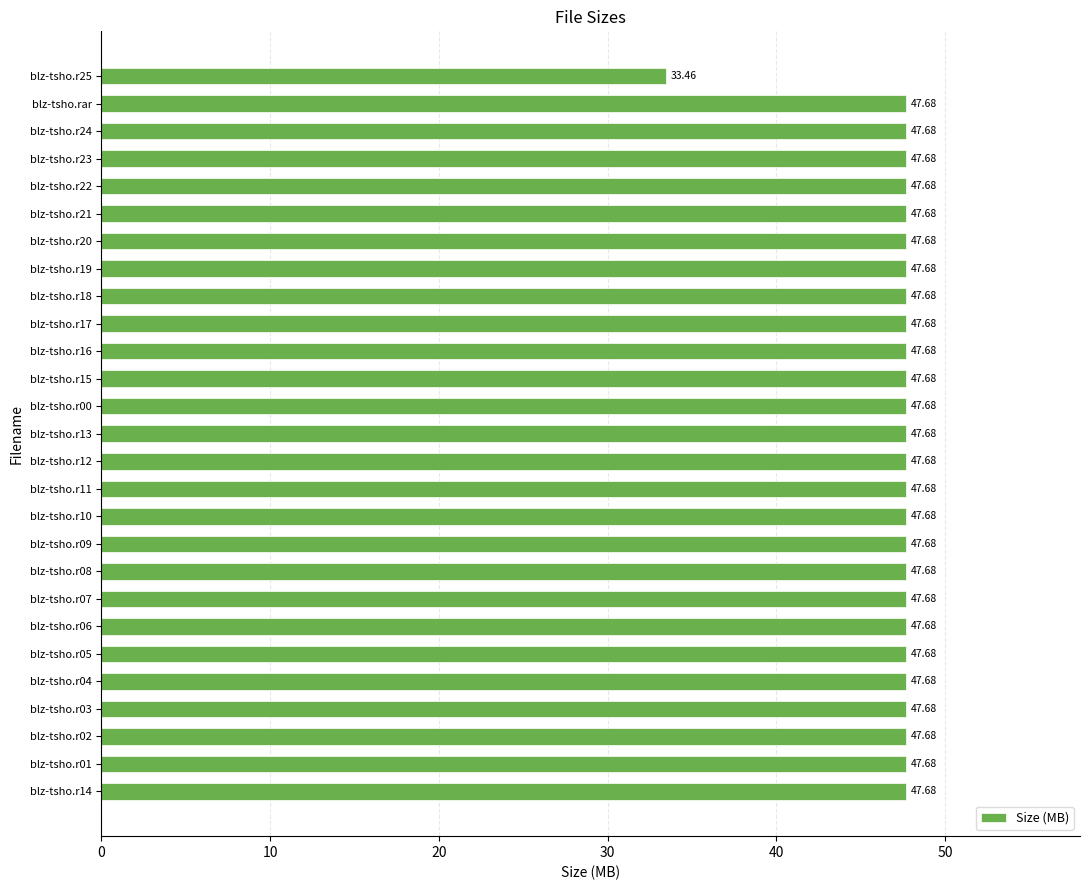

Approximately how many times larger is the value at blz-tsho.r12 compared to blz-tsho.rar?

1.0